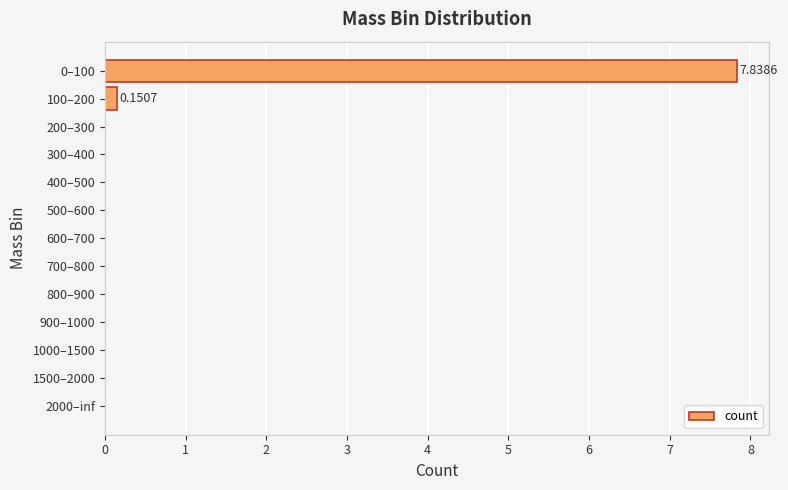

What is the greatest value displayed?

7.8